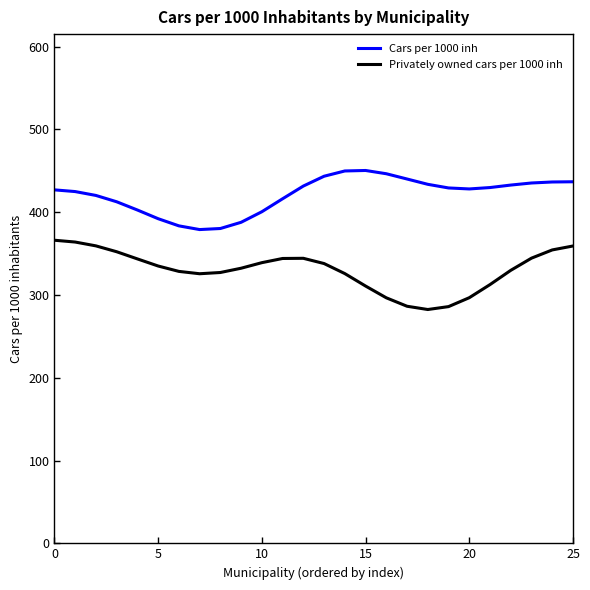

What is the greatest value displayed?

450.5